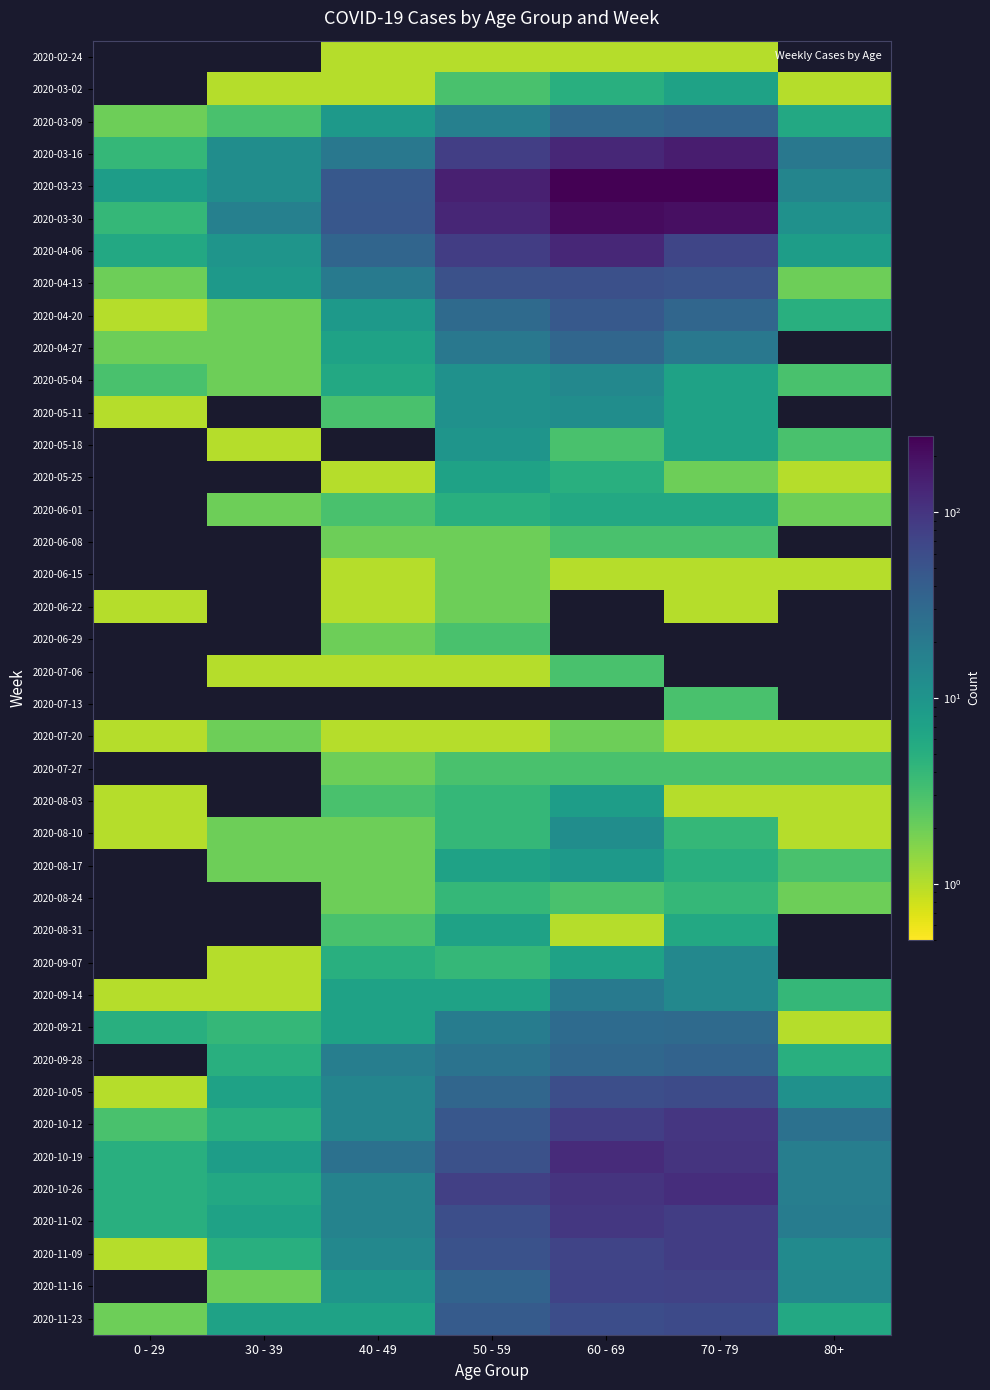

How many distinct data groups are displayed?

40